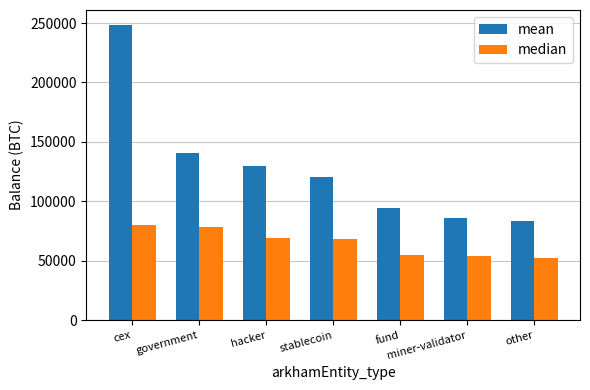

What value does the median series have at stablecoin?

68200.0